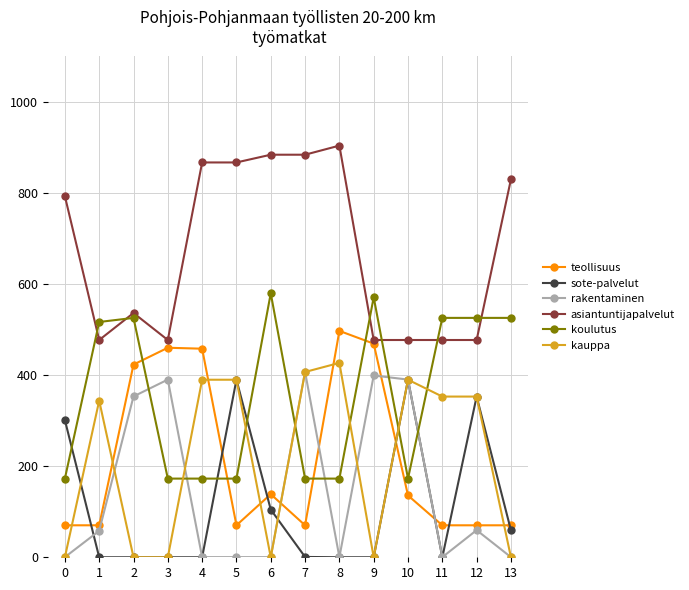

What is the average value of the rakentaminen series?

147.2